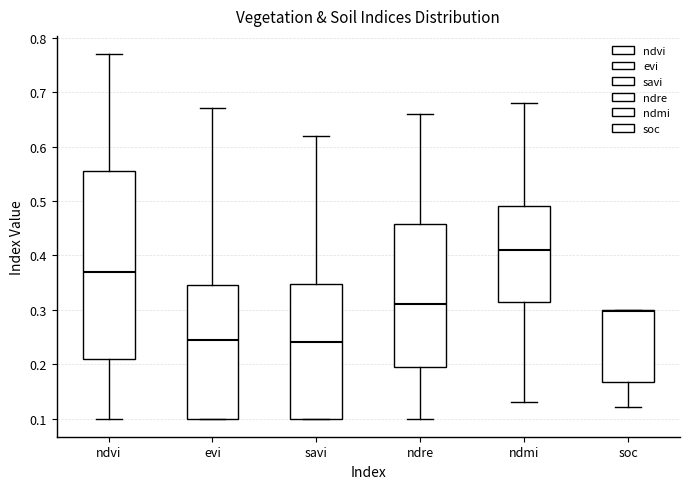

Where is the lower edge of the box for ndvi on the y-axis? The values are not printed on the chart, so give them approximately, as read against the axis.

0.21